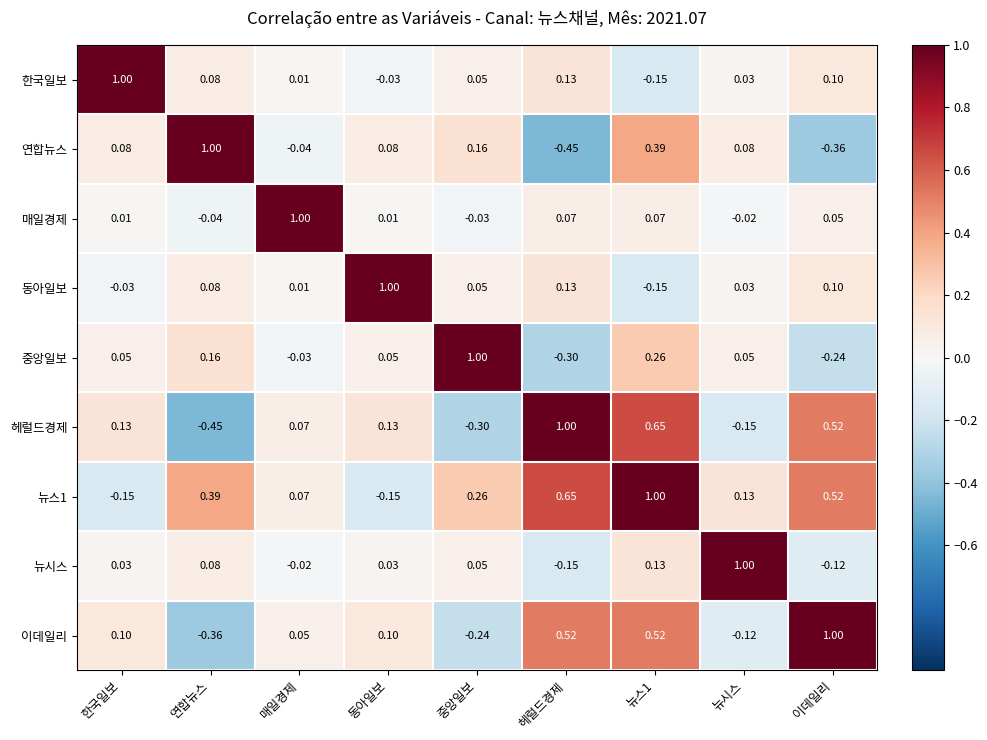

What is the total value across all series at 매일경제?

1.1